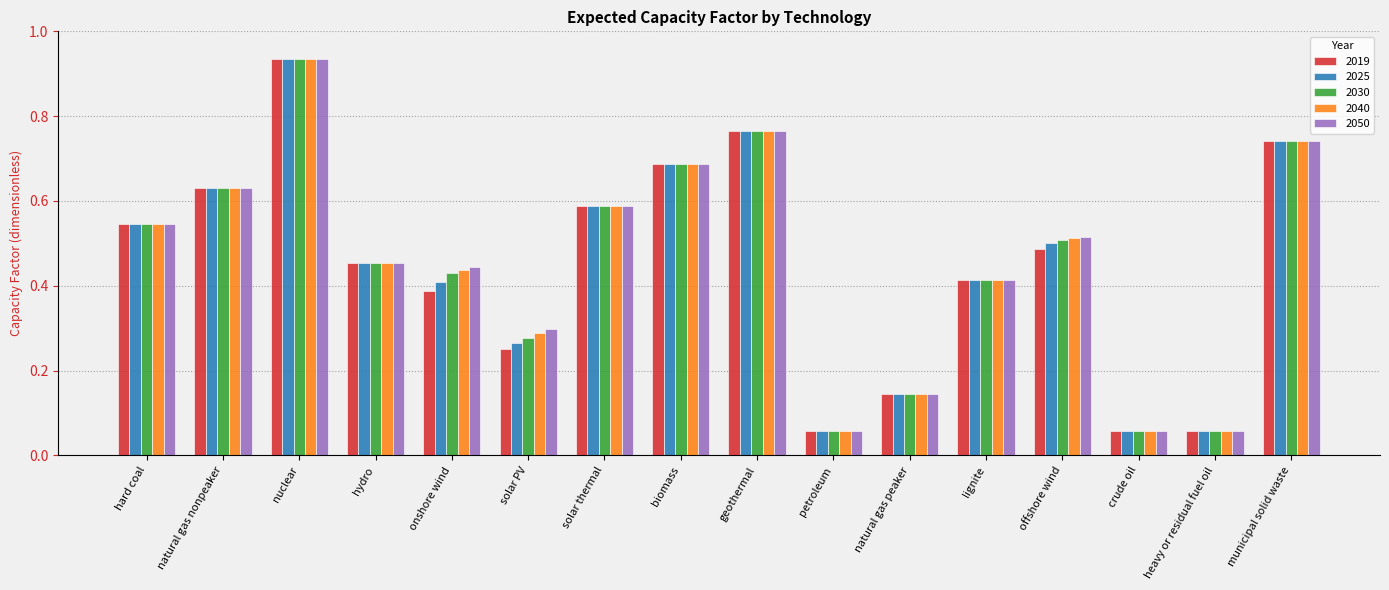

What is the sum of the 2030 values at solar PV and municipal solid waste?

1.0